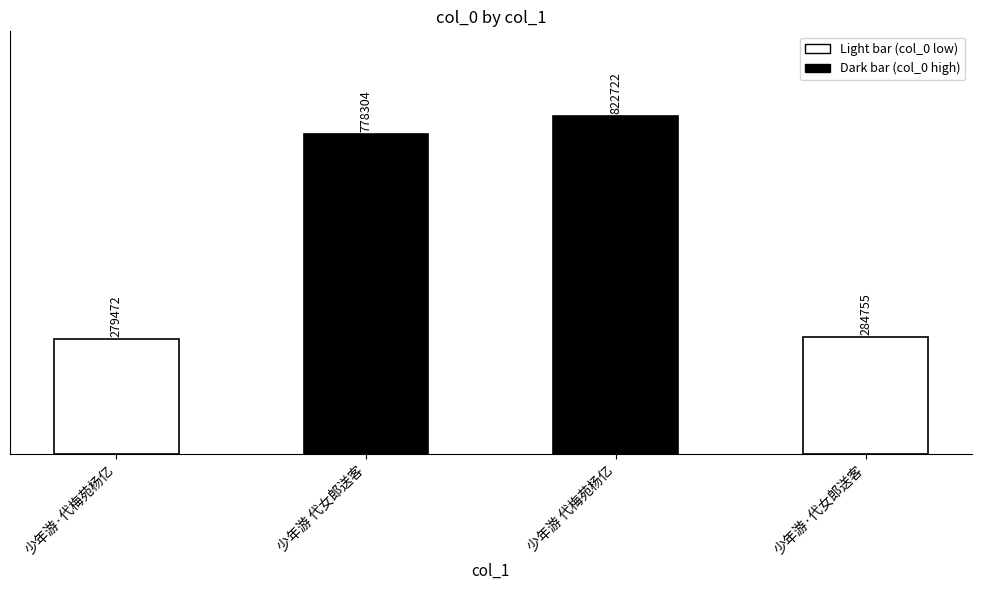

Does the chart contain stacked bars?

No